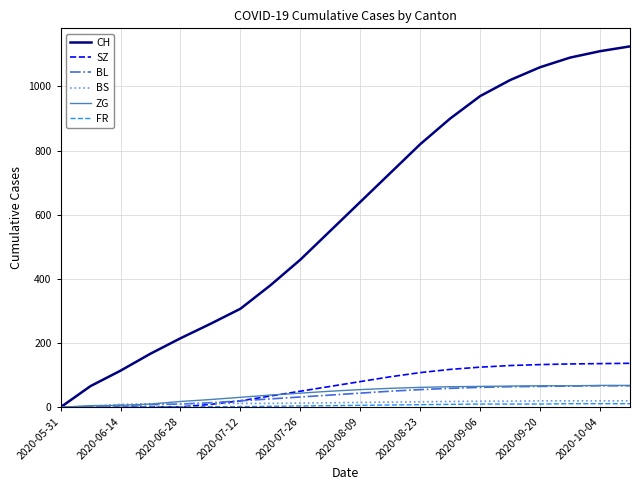

Which series has the largest range (max minus min)?

CH